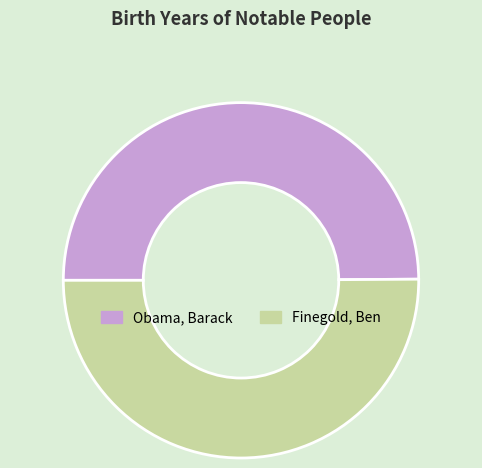

Combined, do Obama, Barack and Finegold, Ben account for over 50%?

Yes